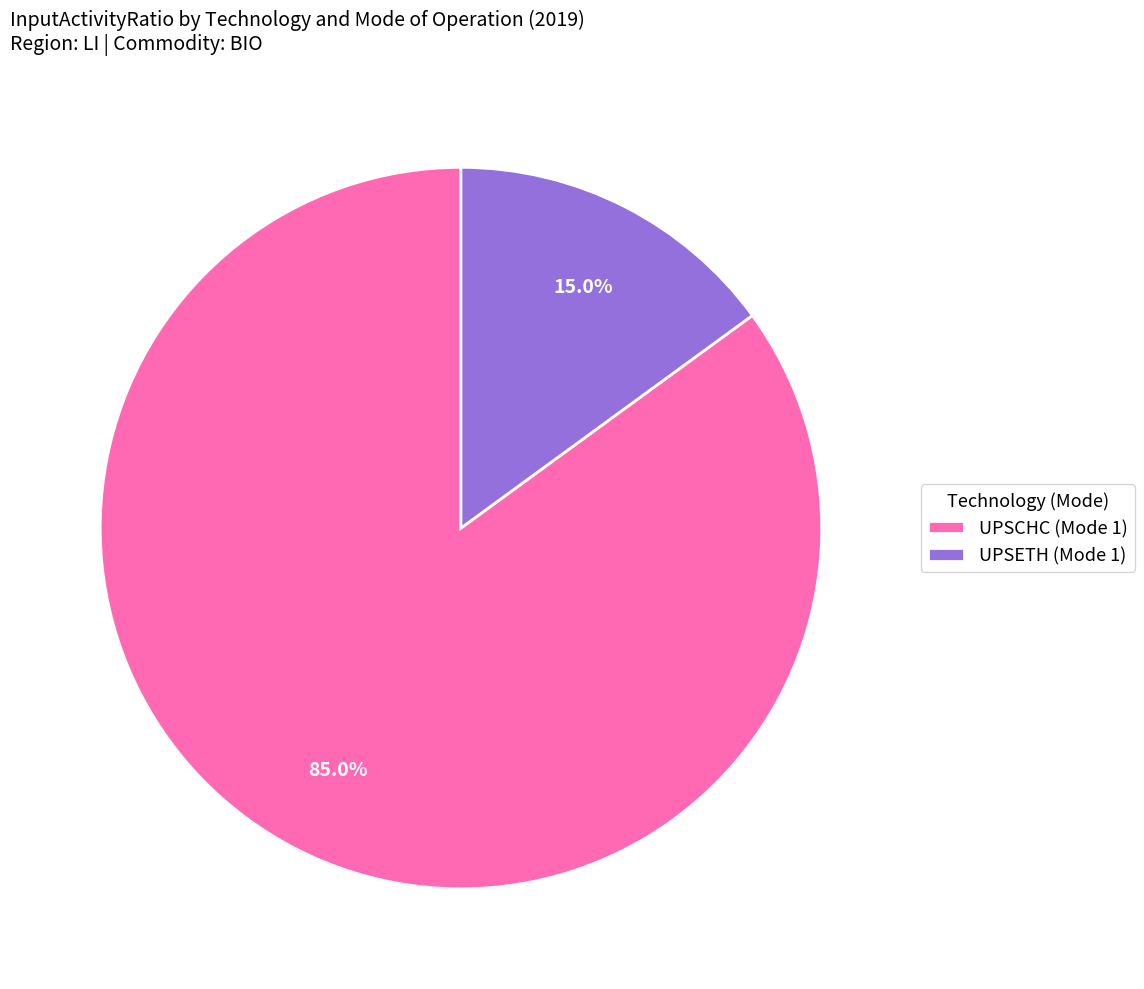

Is there any slice that represents more than half of the pie?

Yes